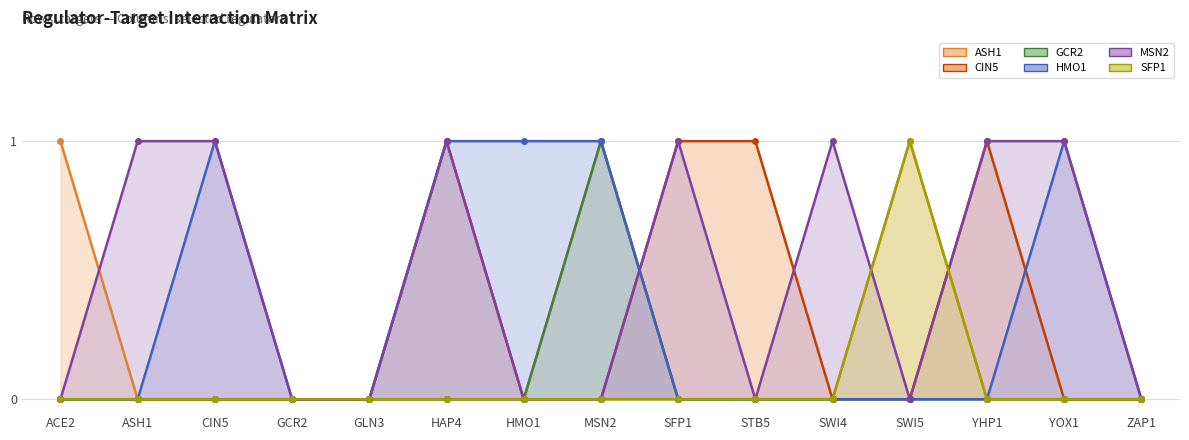

True or false: HMO1 has a value of 2 at YOX1.

False